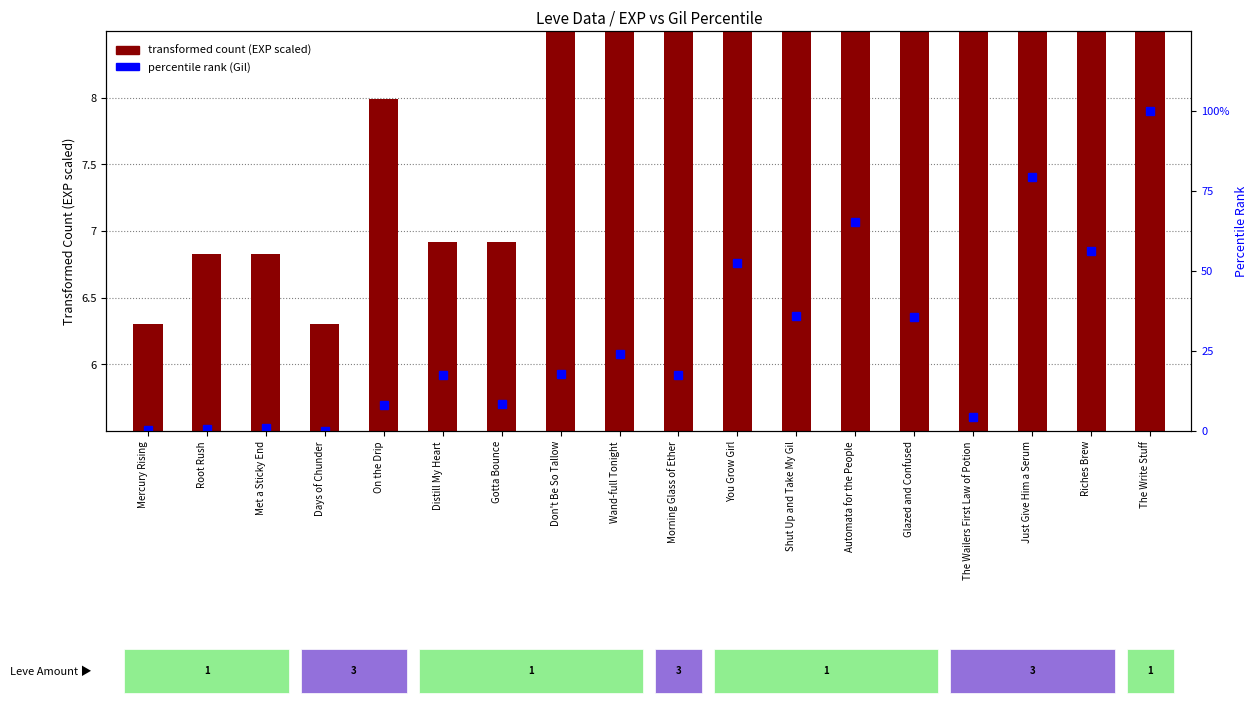

Where is percentile rank (Gil) nearest to the value 50?

You Grow Girl